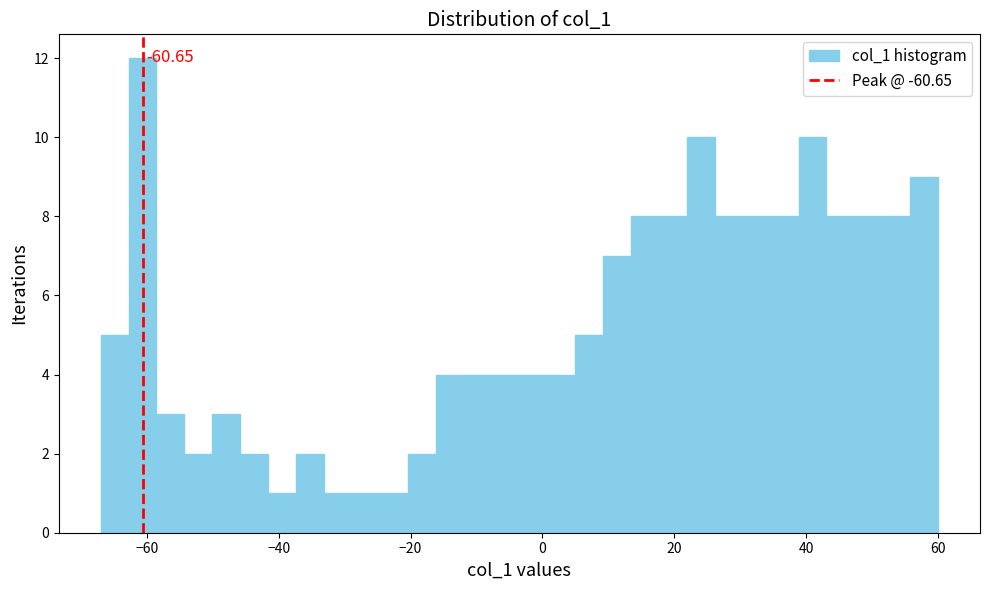

Around what value on the x-axis is the tallest bar? Give the approximate position of its centre, as read against the axis.

-60